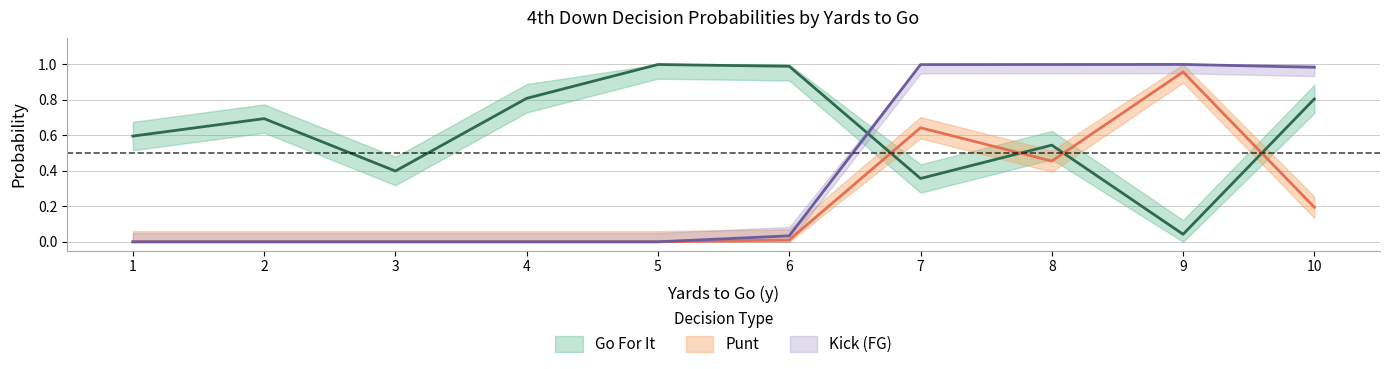

True or false: punt and kick intersect in this chart.

False